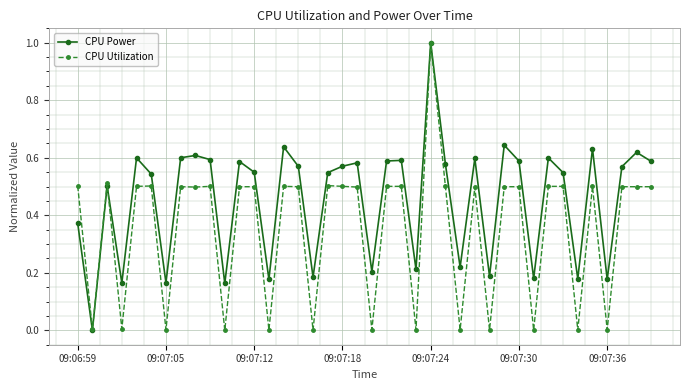

True or false: CPU Utilization and CPU Power cross at least once.

True